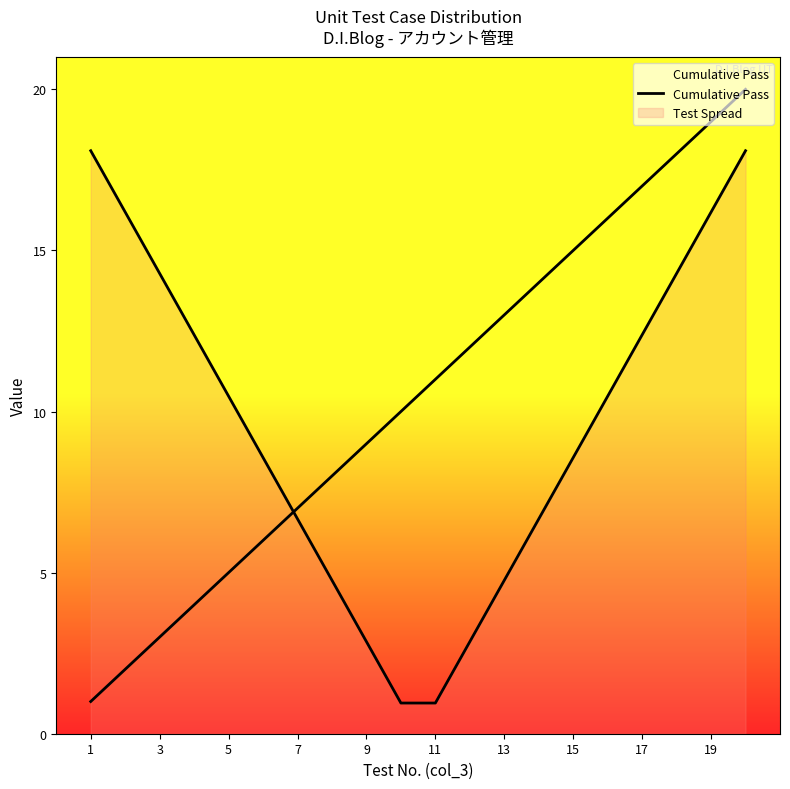

How many lines are shown in the chart?

2